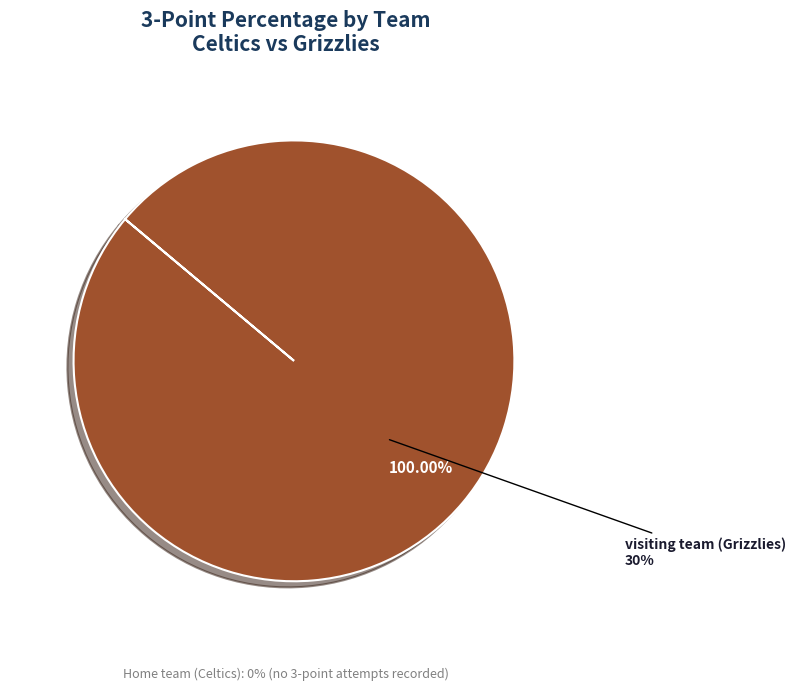

To the nearest percent, what is the combined percentage of visiting team (Grizzlies) and Home team (Celtics)?

100%